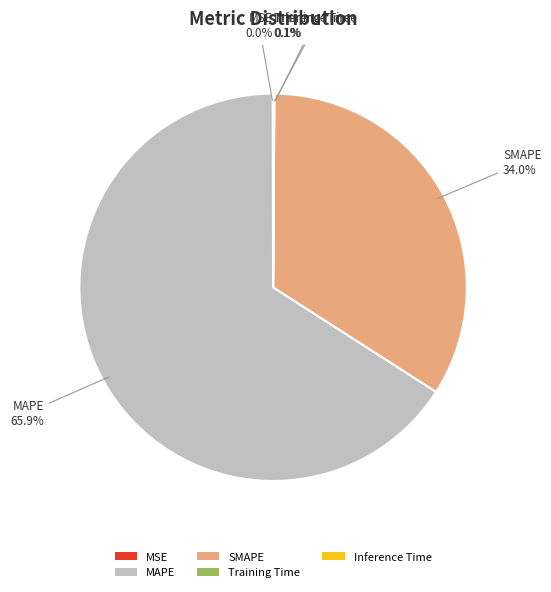

What portion of the pie excludes SMAPE?

66.0%